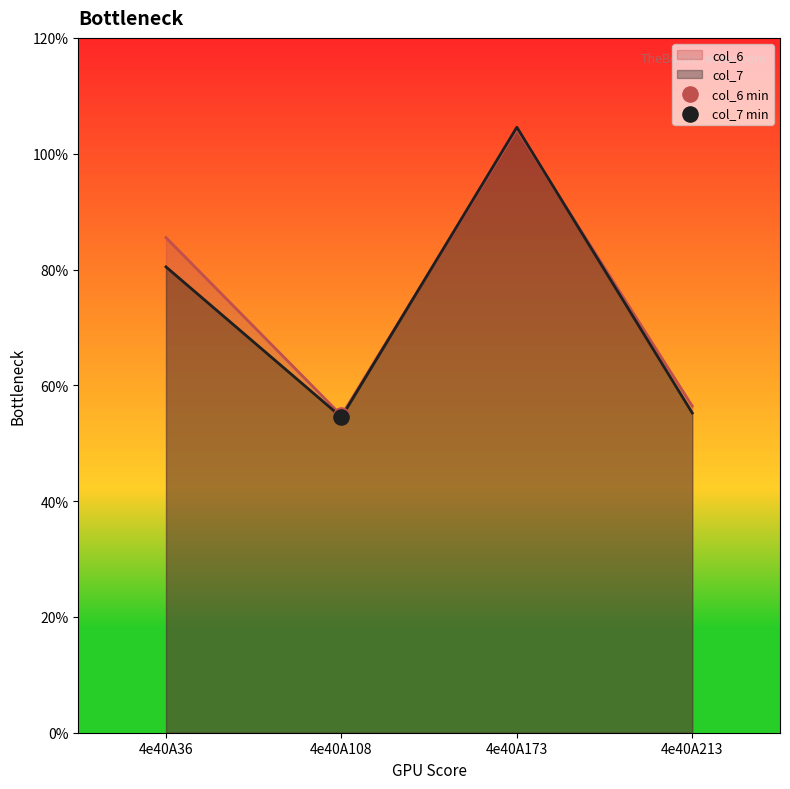

At which category is the sum across all series the highest?

4e40A173